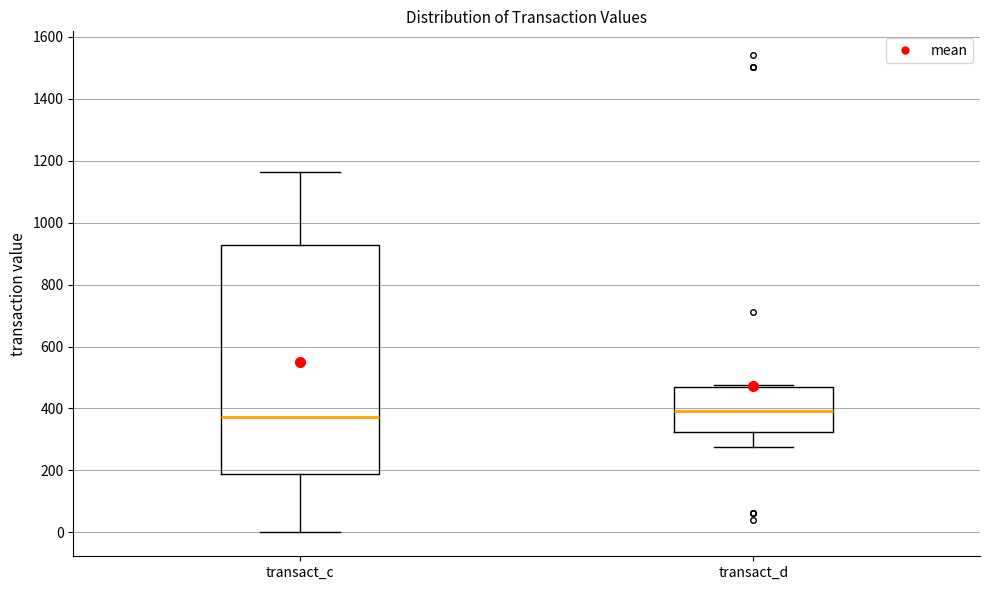

Reading left to right, transcribe this box plot: for each box, give where its median line is, the range the box spans, and where its two whiskers end, as read against the y-axis. The values are not printed on the chart, so give them approximately, as read against the axis.

transact_c: median 380, box 180 to 920, whiskers 0 to 1160
transact_d: median 400, box 320 to 460, whiskers 280 to 480